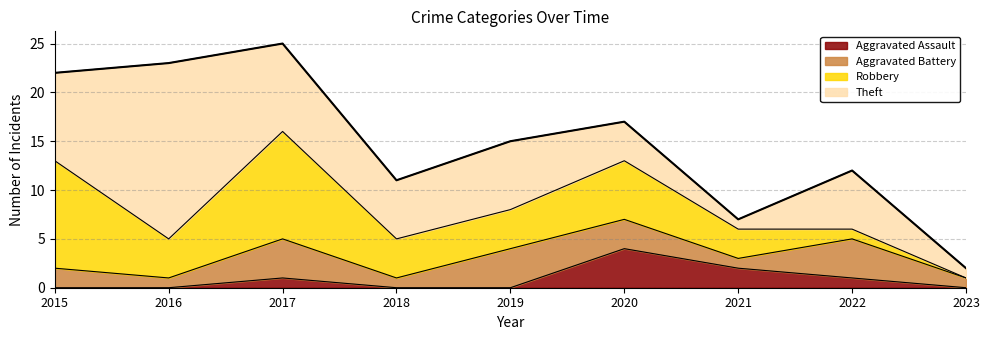

What is the sum of the Robbery values at 2018 and 2016?

8